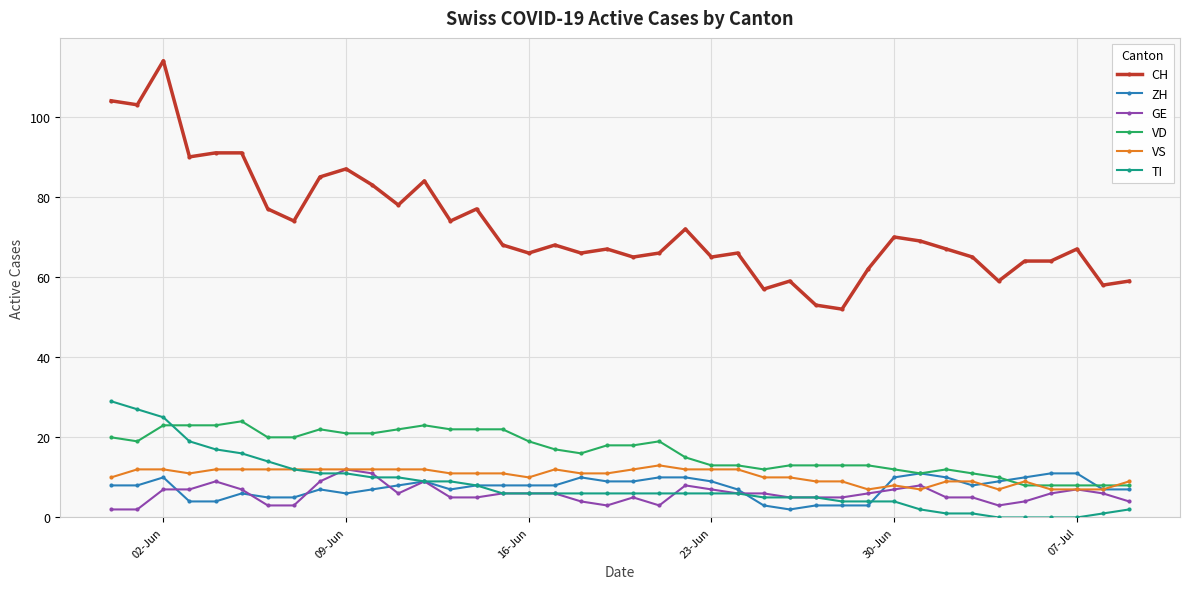

What is the maximum value for CH?

114